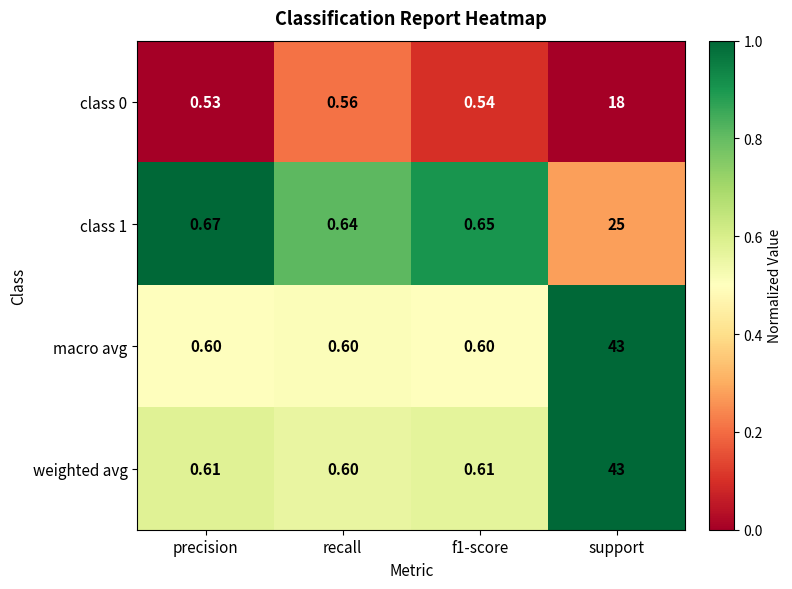

Which series has the largest total across all categories?

weighted avg